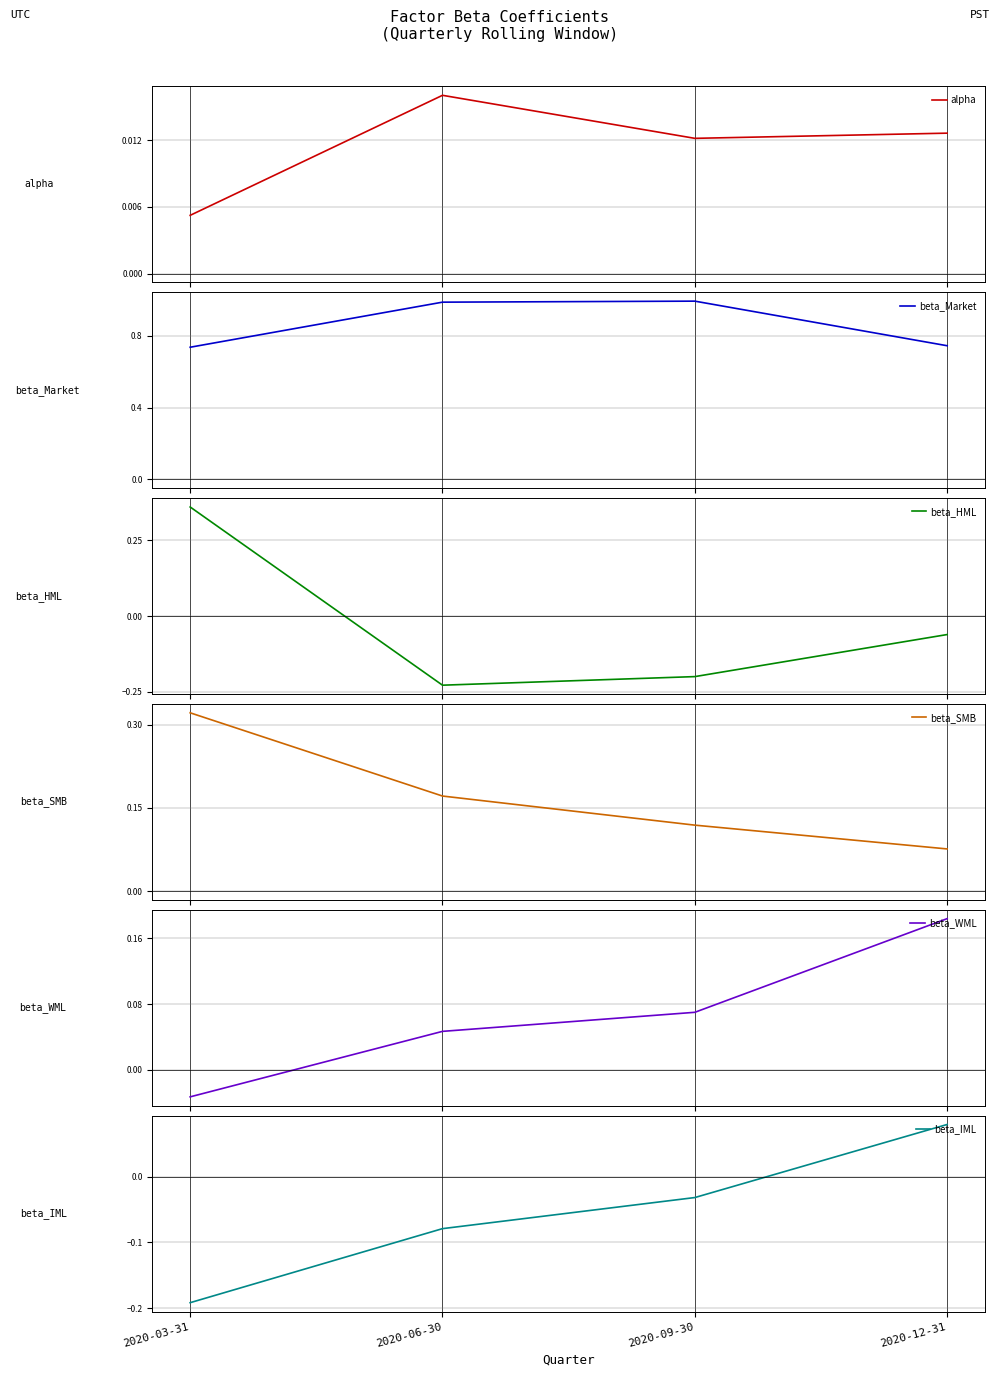

List the labels in order of beta_SMB value, largest first.

2020-03-31, 2020-06-30, 2020-09-30, 2020-12-31